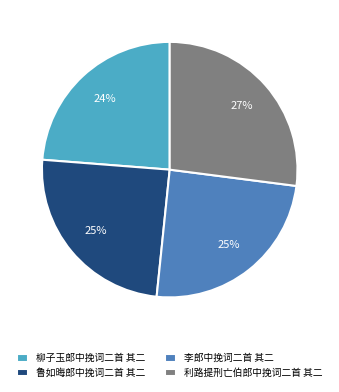

To the nearest percent, what is the average slice percentage?

25%